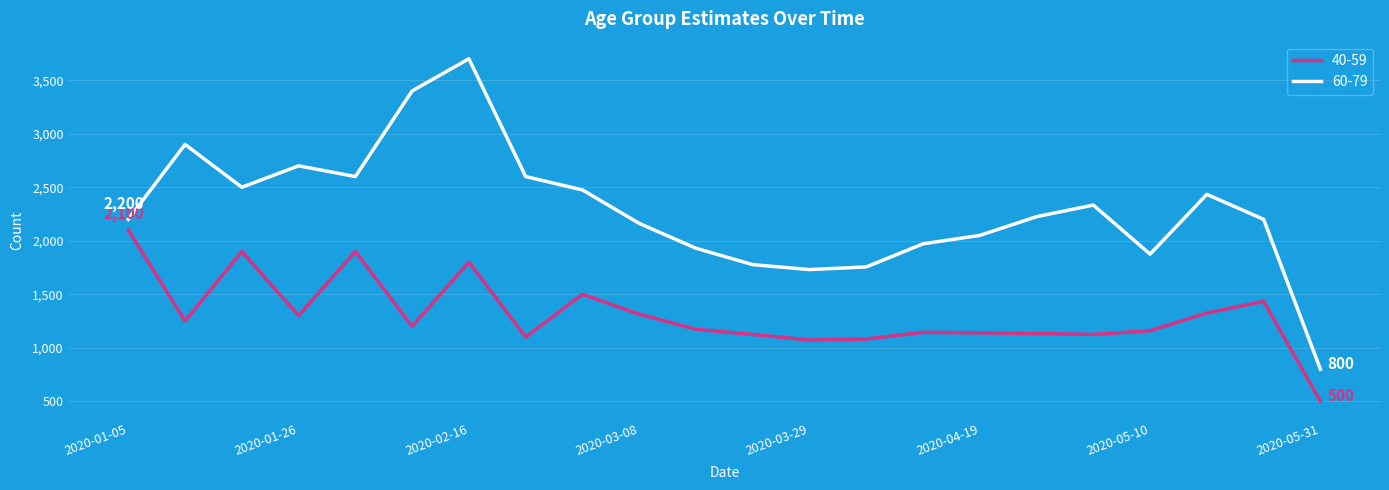

What is the difference between the maximum and minimum values in the 60-79 series?

2900.0